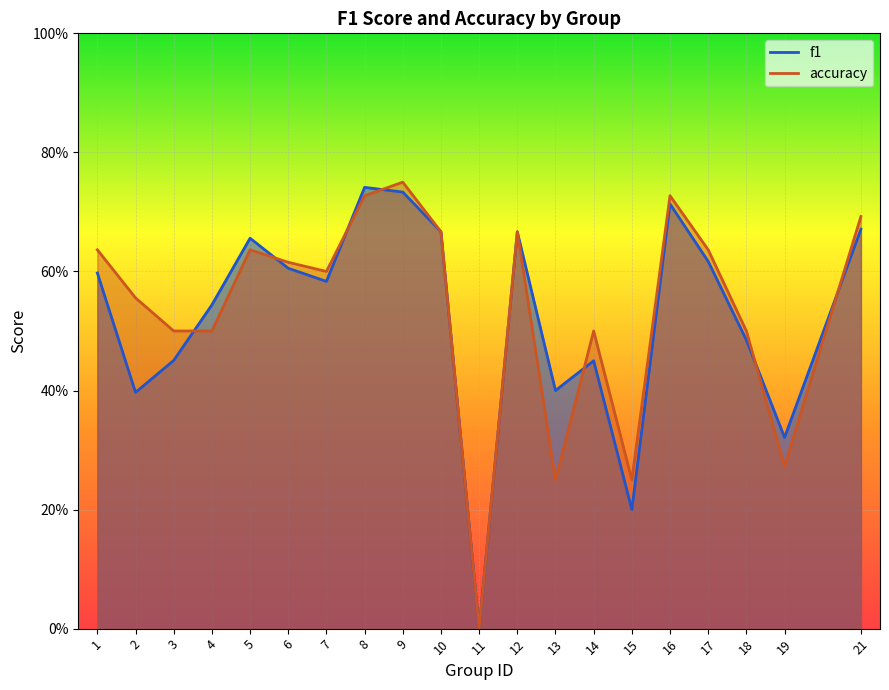

List the labels in order of accuracy value, largest first.

9, 8, 16, 21, 10, 12, 1, 5, 17, 6, 7, 2, 3, 4, 14, 18, 19, 13, 15, 11